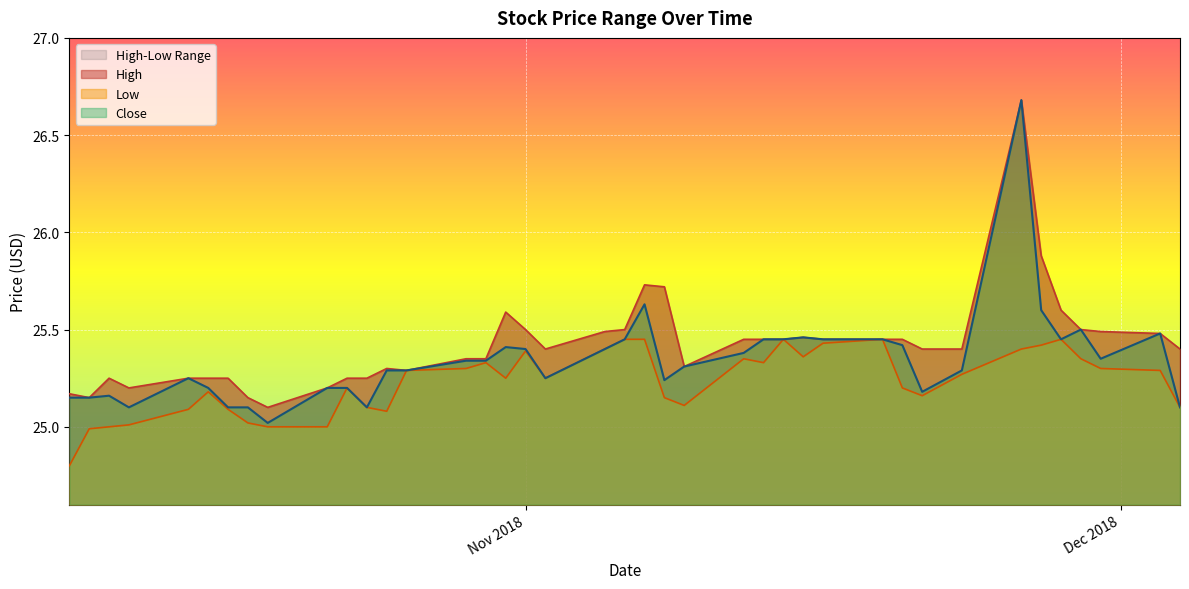

What is the label of the 8th point from the left?

2018-10-18